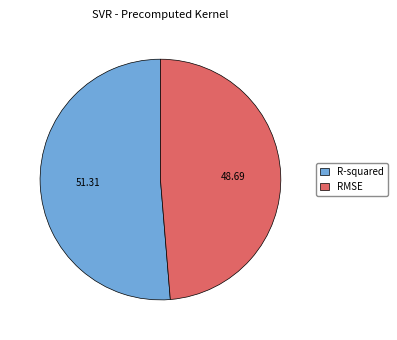

Which slice is the smallest?

RMSE